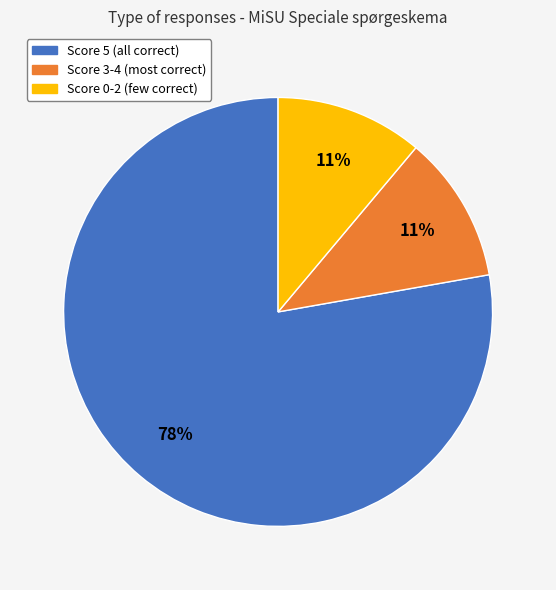

To the nearest percent, what is the difference between the largest and smallest slice percentages?

67%